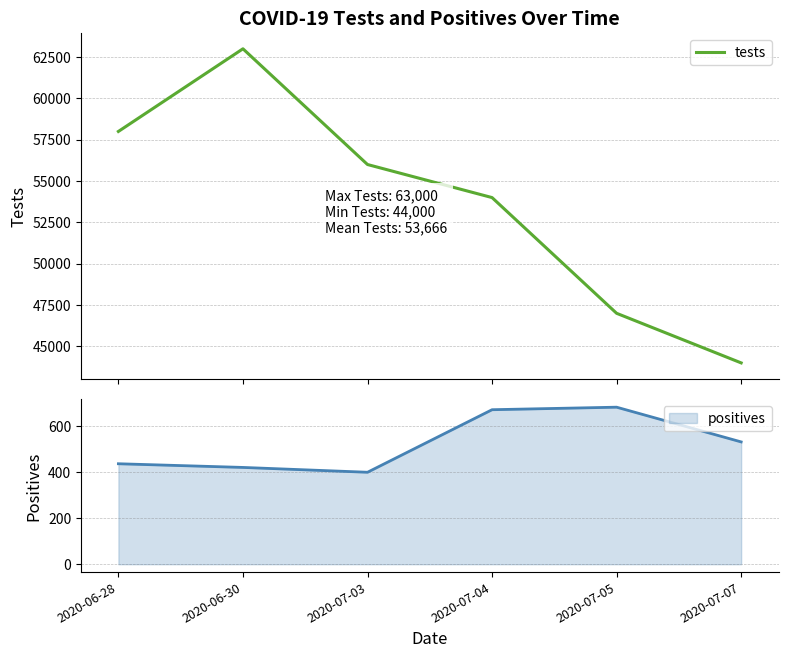

List the labels in order of value, largest first.

2020-06-30, 2020-06-28, 2020-07-03, 2020-07-04, 2020-07-05, 2020-07-07